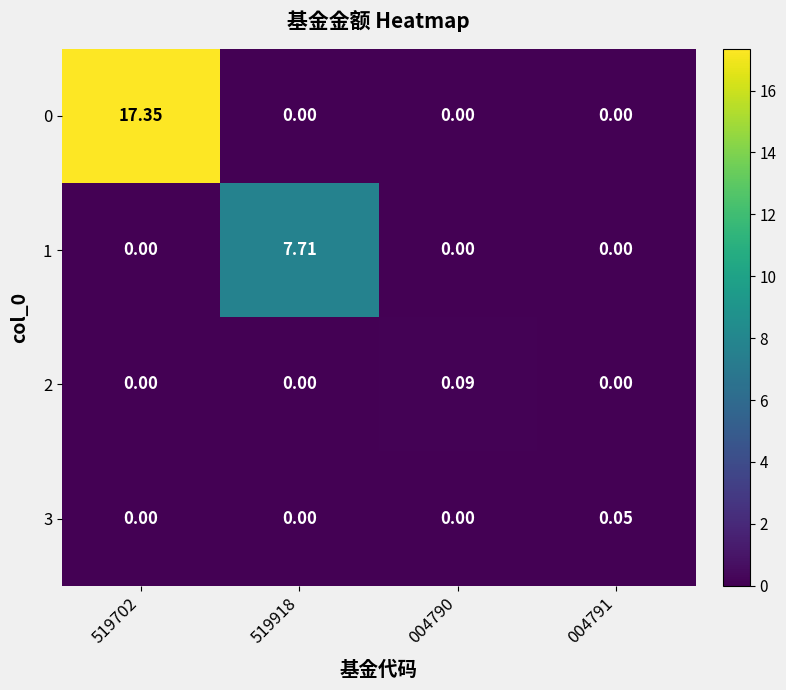

Is the value of 0 at 519702 greater than the value of 2 at 004790?

Yes